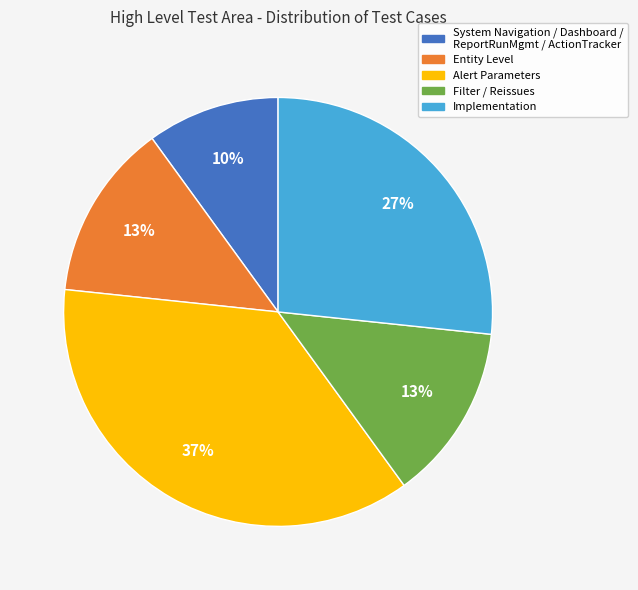

Is there a majority slice in this chart?

No